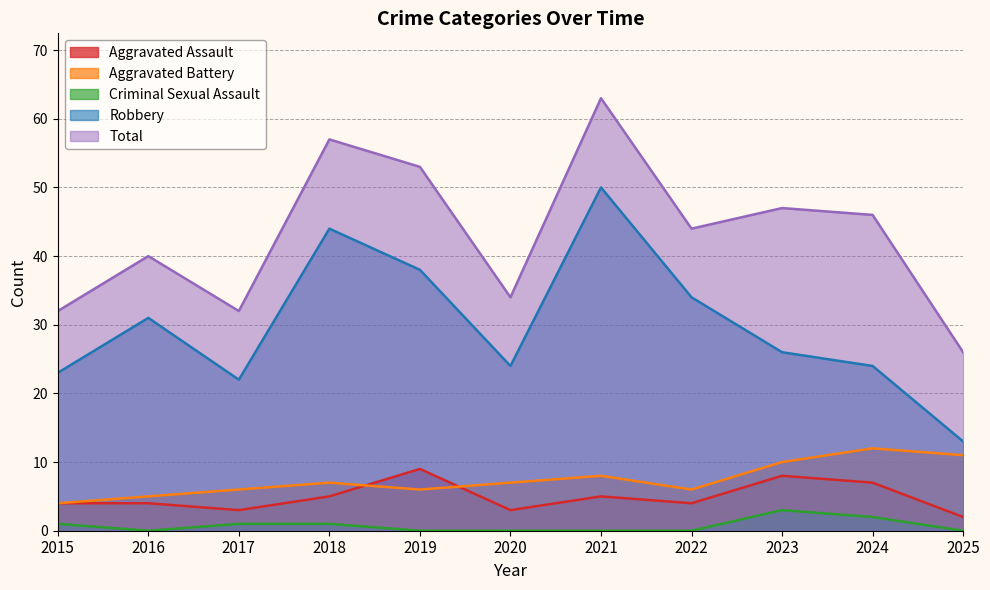

Reading left to right, what are all the values shown in this chart?

Aggravated Assault: 2015=4	2016=4	2017=3	2018=5	2019=9	2020=3	2021=5	2022=4	2023=8	2024=7	2025=2
Aggravated Battery: 2015=4	2016=5	2017=6	2018=7	2019=6	2020=7	2021=8	2022=6	2023=10	2024=12	2025=11
Criminal Sexual Assault: 2015=1	2016=0	2017=1	2018=1	2019=0	2020=0	2021=0	2022=0	2023=3	2024=2	2025=0
Robbery: 2015=23	2016=31	2017=22	2018=44	2019=38	2020=24	2021=50	2022=34	2023=26	2024=24	2025=13
Total: 2015=32	2016=40	2017=32	2018=57	2019=53	2020=34	2021=63	2022=44	2023=47	2024=46	2025=26